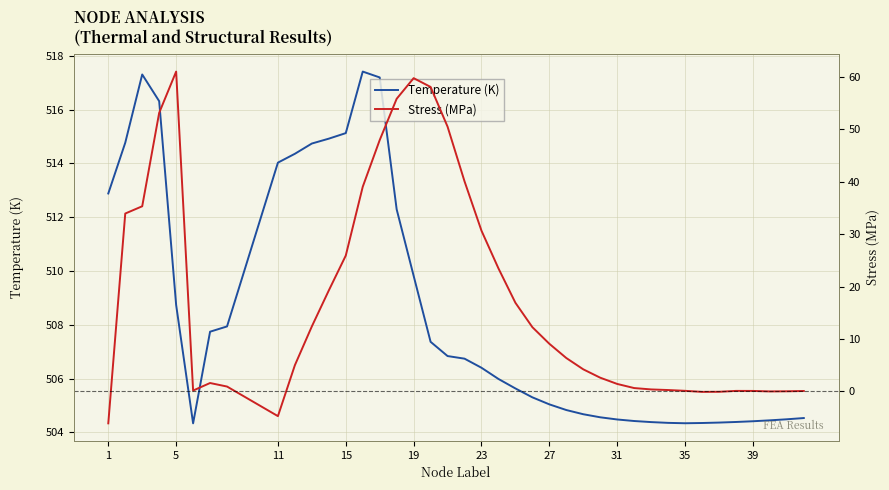

True or false: Temperature (K) has a value of 683.3 at 1.

False